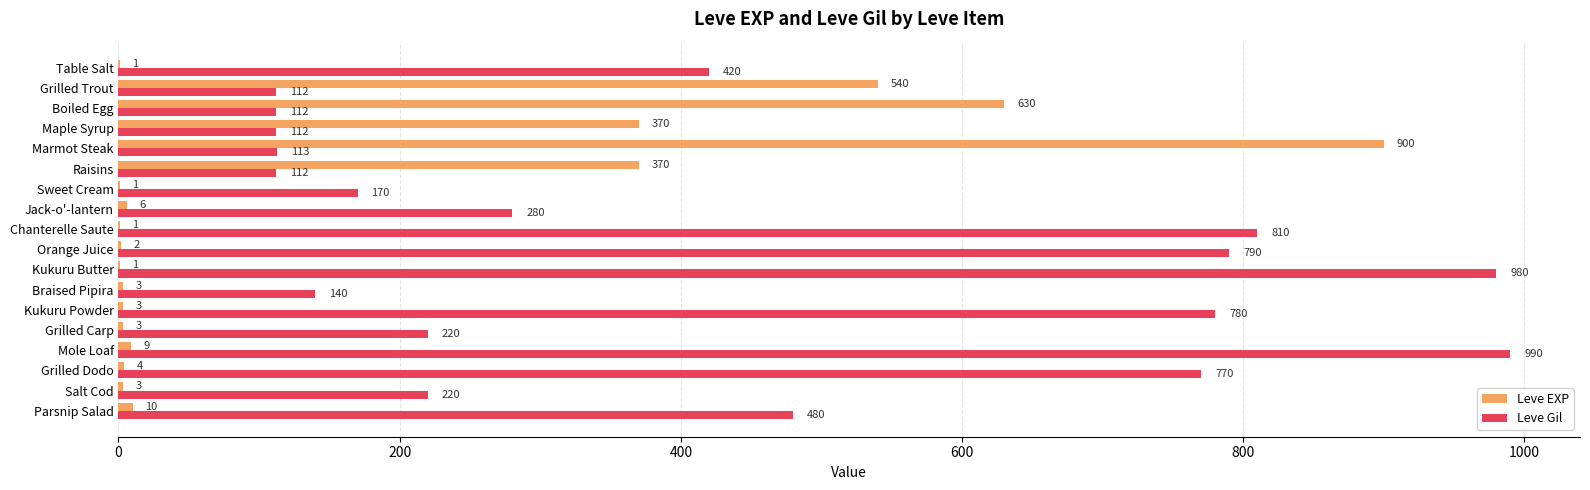

What is the sum of all Leve EXP values?

2857